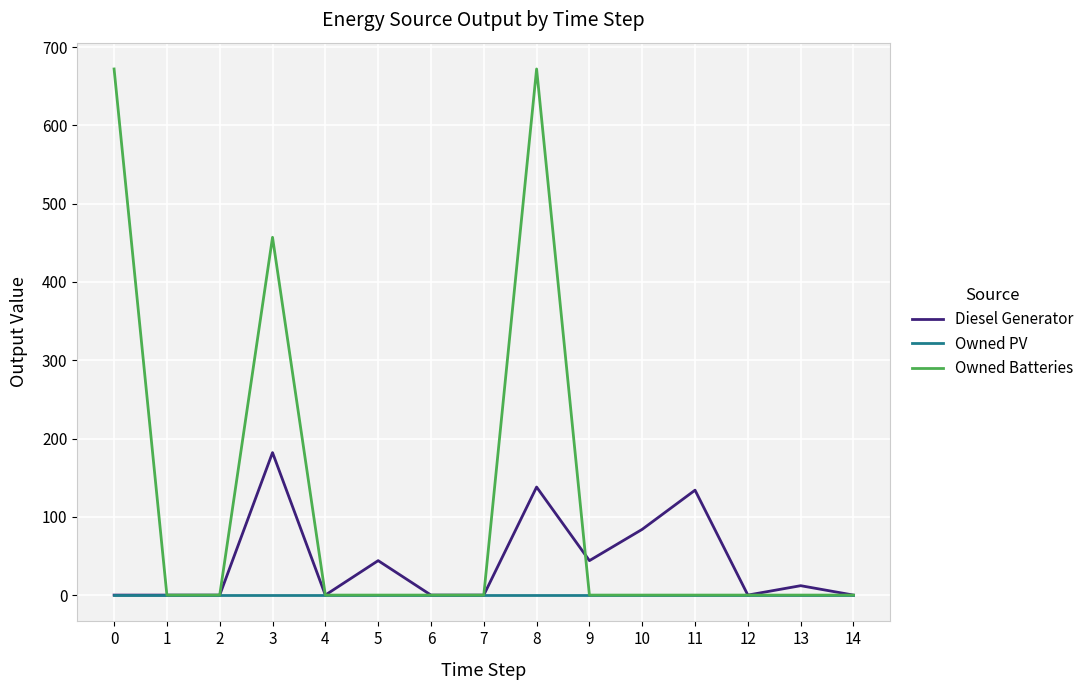

List the series in order of their peak value, lowest first.

Owned PV, Diesel Generator, Owned Batteries